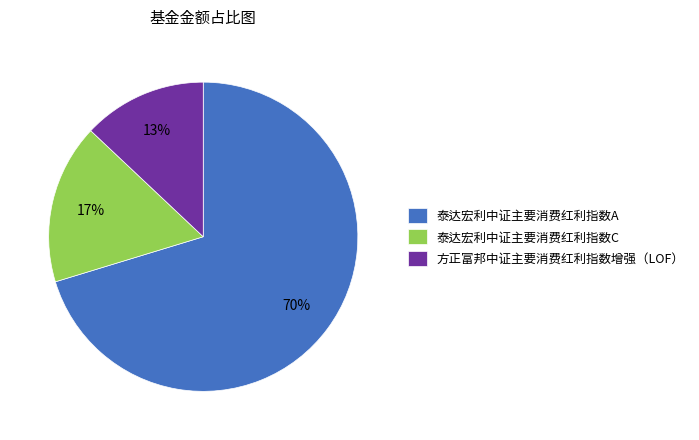

How many slices are in this pie chart?

3